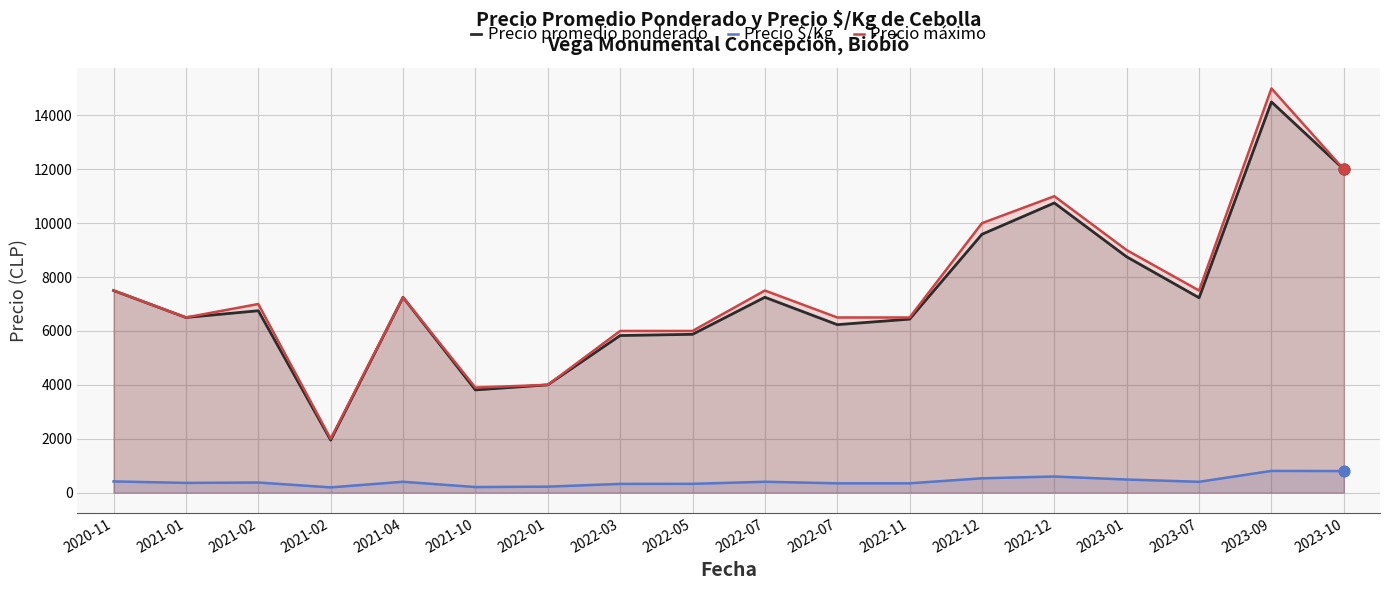

What are all the series names shown in the legend?

Precio promedio ponderado, Precio $/Kg, Precio máximo